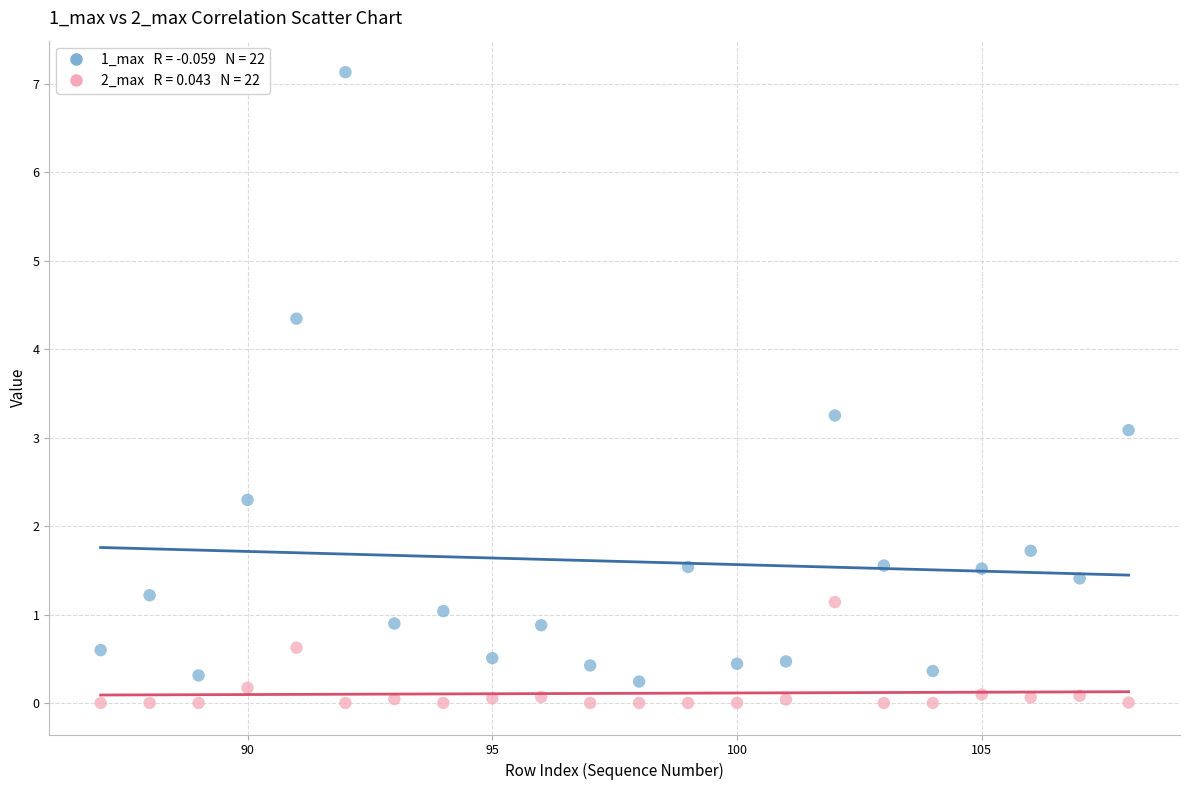

Across all series, what Y value is closest to 3?

3.1